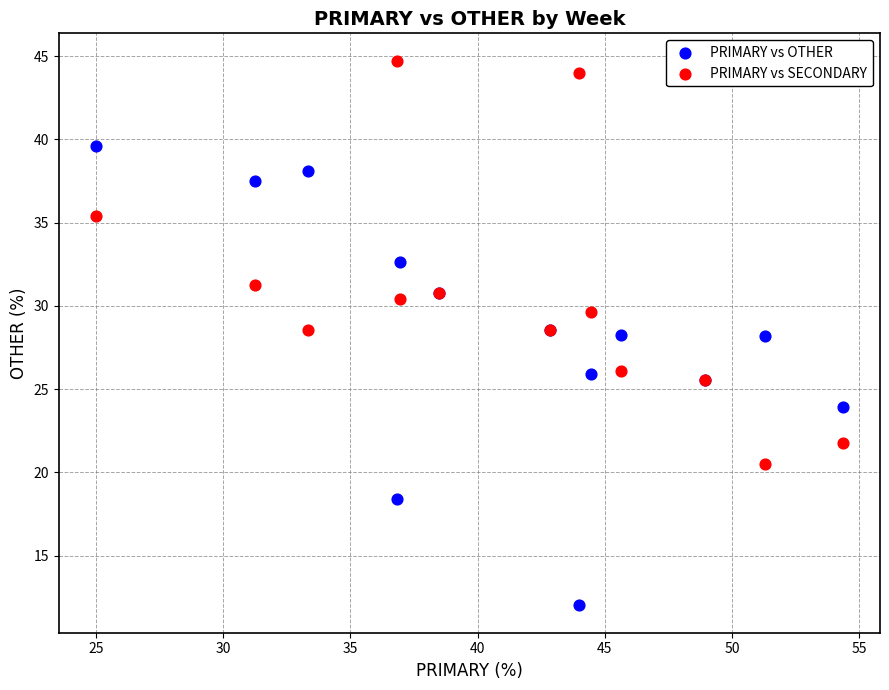

Which series contains the lowest Y value?

PRIMARY vs OTHER